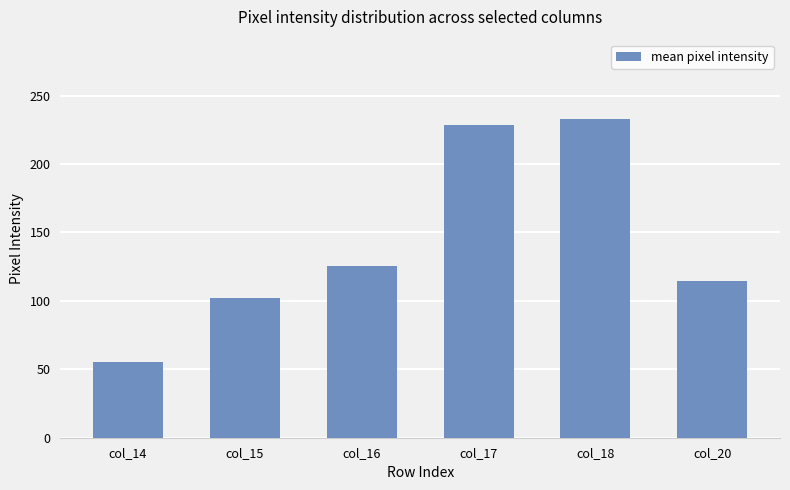

How many data points are less than 125?

3